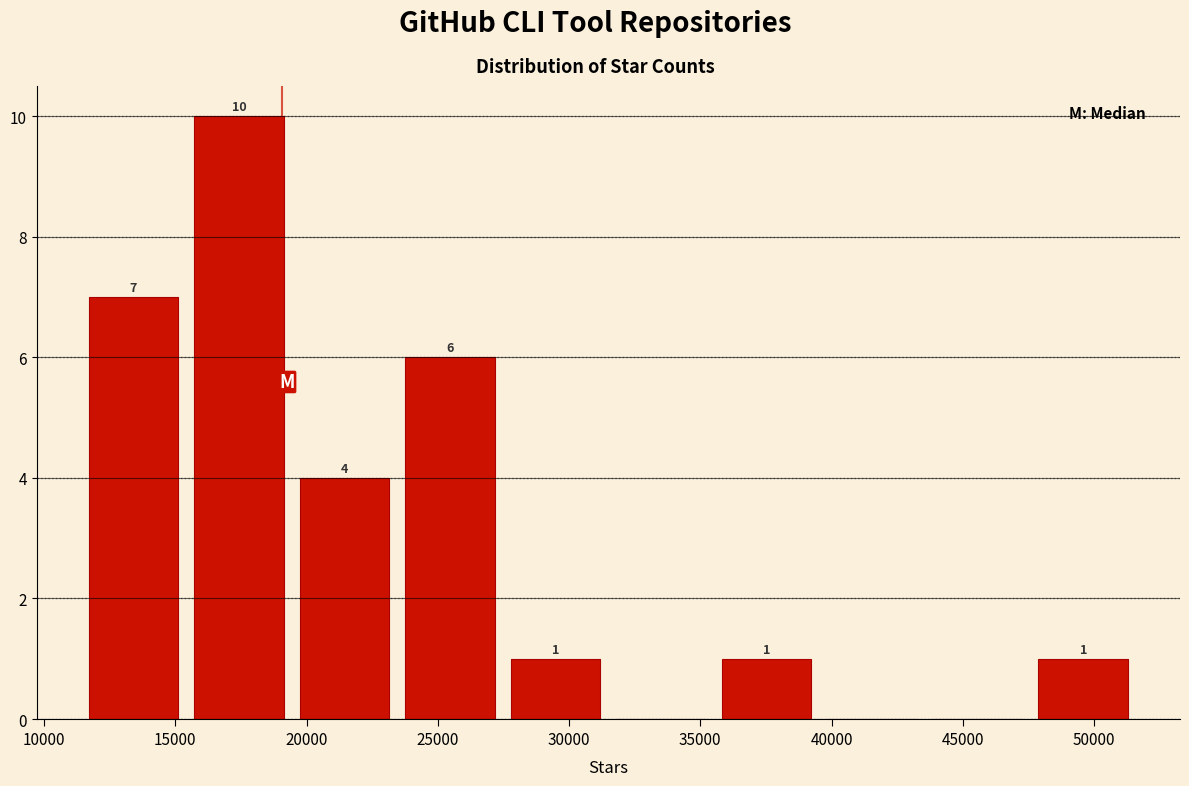

Over which range of the x-axis is the bar tallest?

15500 to 19500